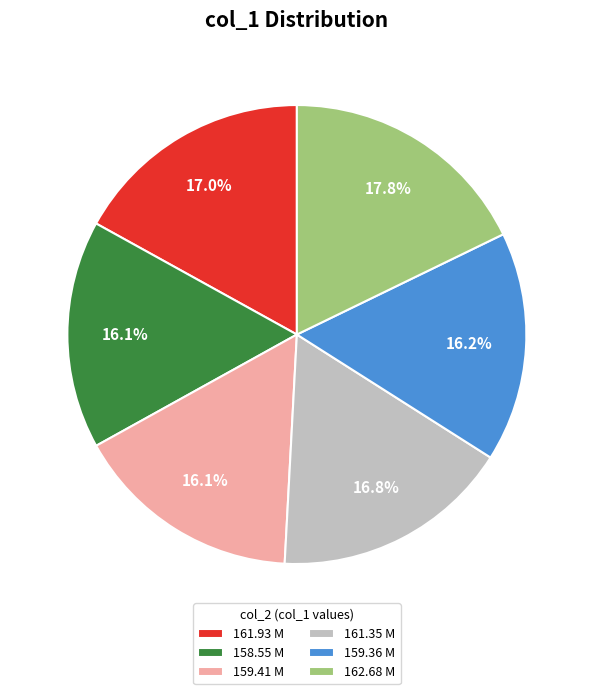

Combined, do 159.41 M and 161.35 M account for over 50%?

No